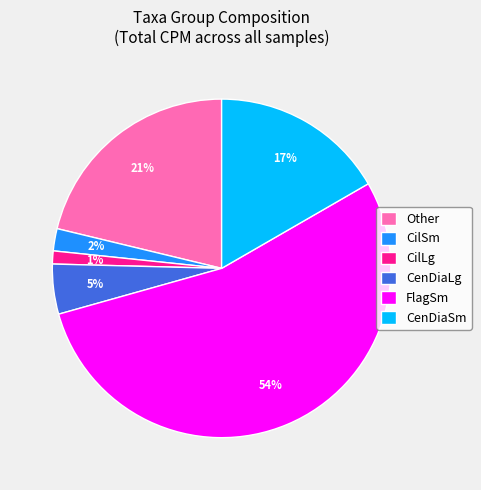

Which slice is the smallest?

CilLg